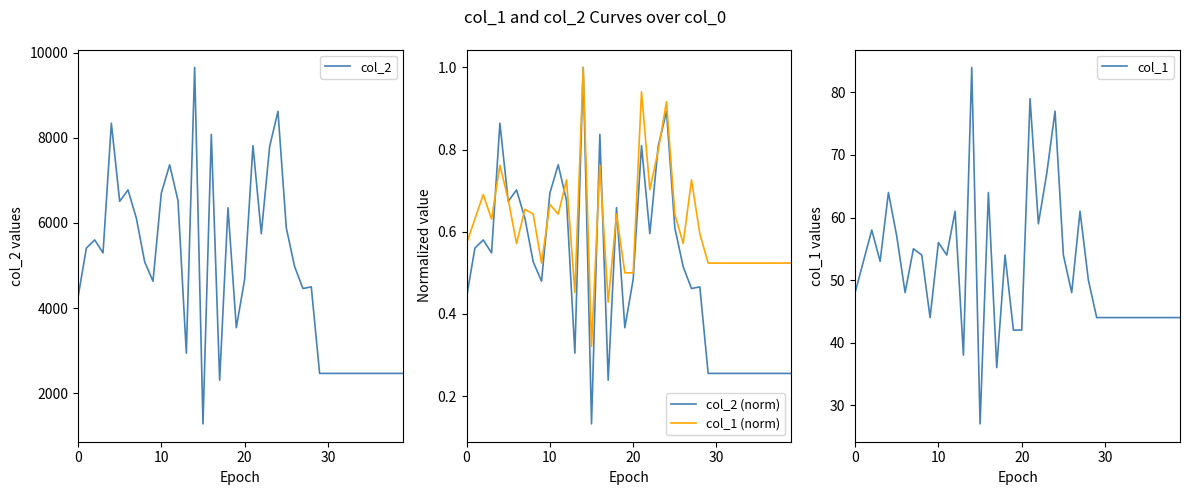

What is the highest value of the col_1 (norm) series?

1.0